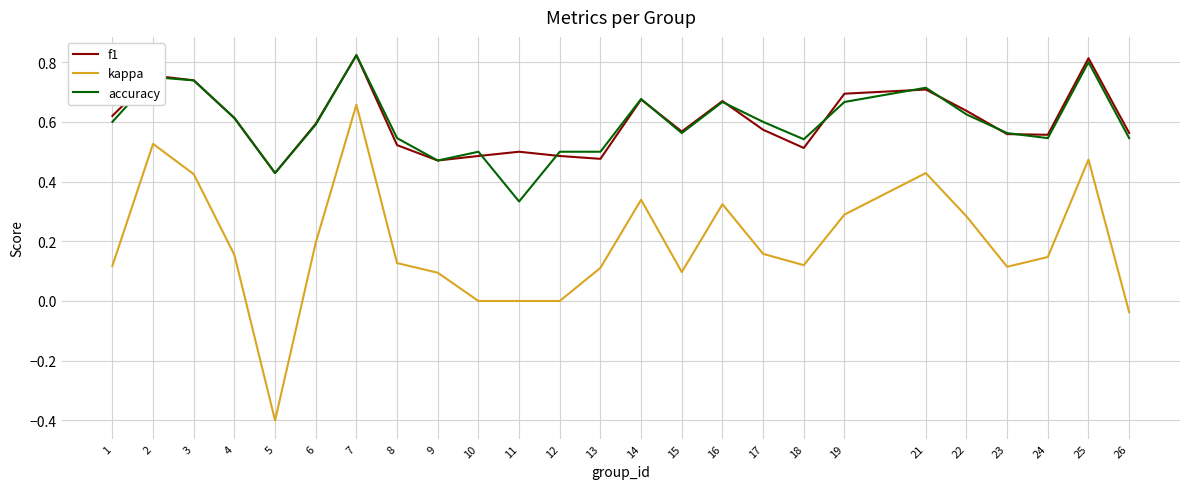

Count the f1 values in the range 0 to 1.

25